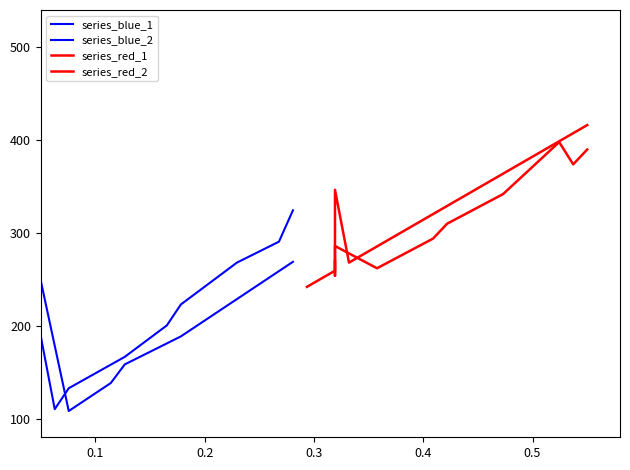

What is the label of the 5th point from the left?

0.4